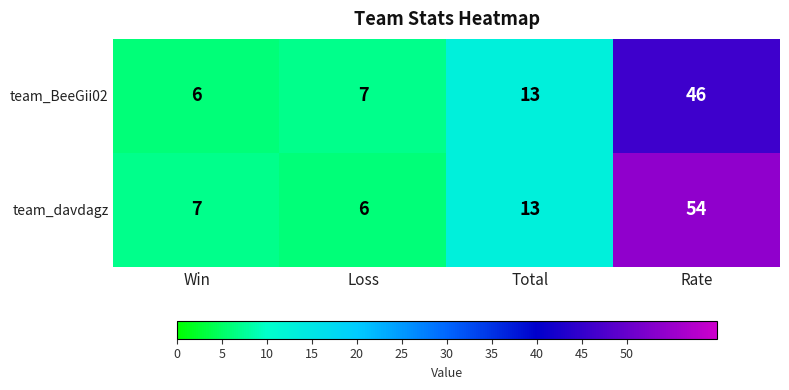

What is the average value of the team_davdagz series?

20